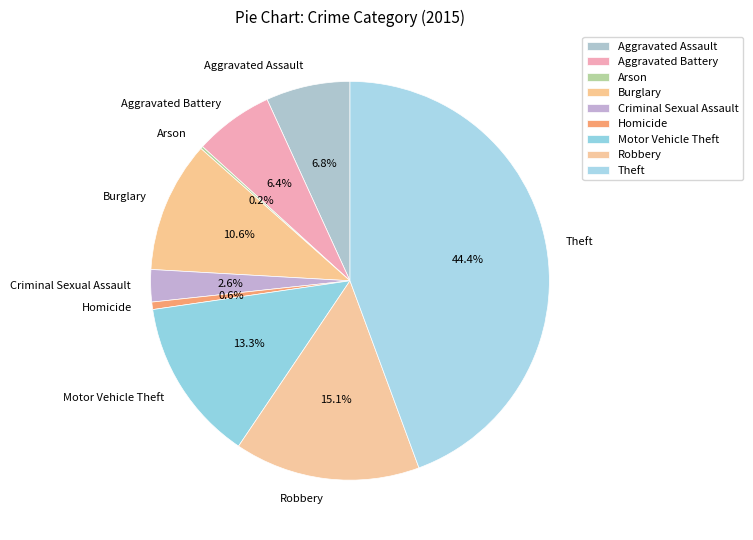

Approximately how many times larger is the value at Aggravated Battery compared to Aggravated Assault?

0.9